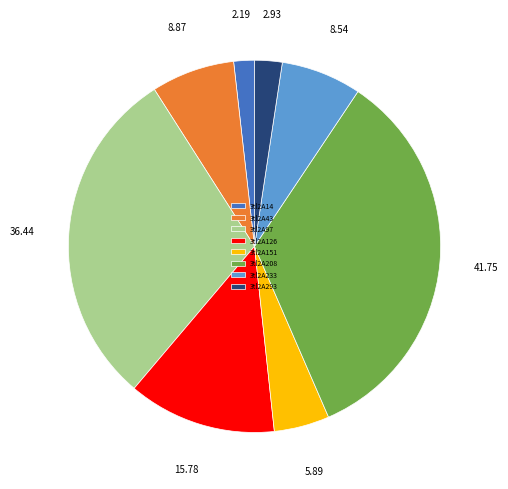

Does 3tl2A233 account for over 50% of the chart?

No